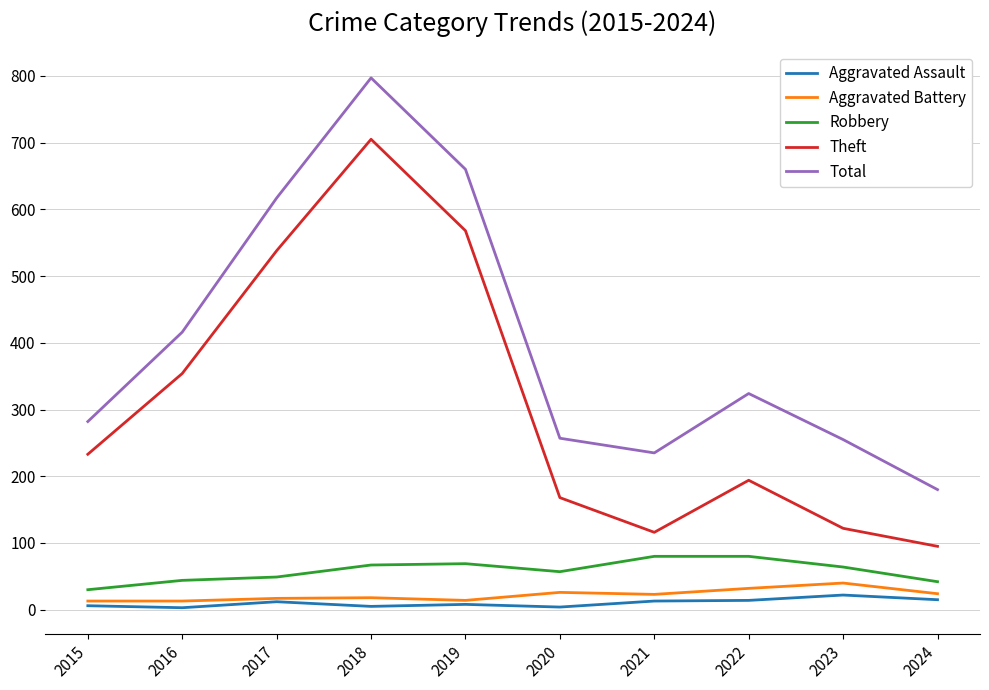

What is the minimum value for Aggravated Assault?

3